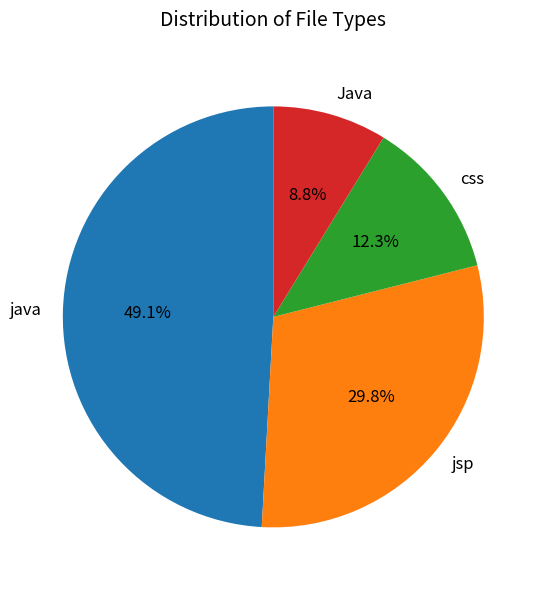

Is there any slice that represents more than half of the pie?

No